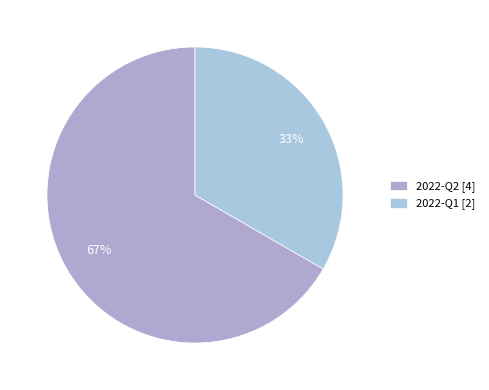

Approximately how many times larger is the value at 2022-Q1 compared to 2022-Q2?

0.5